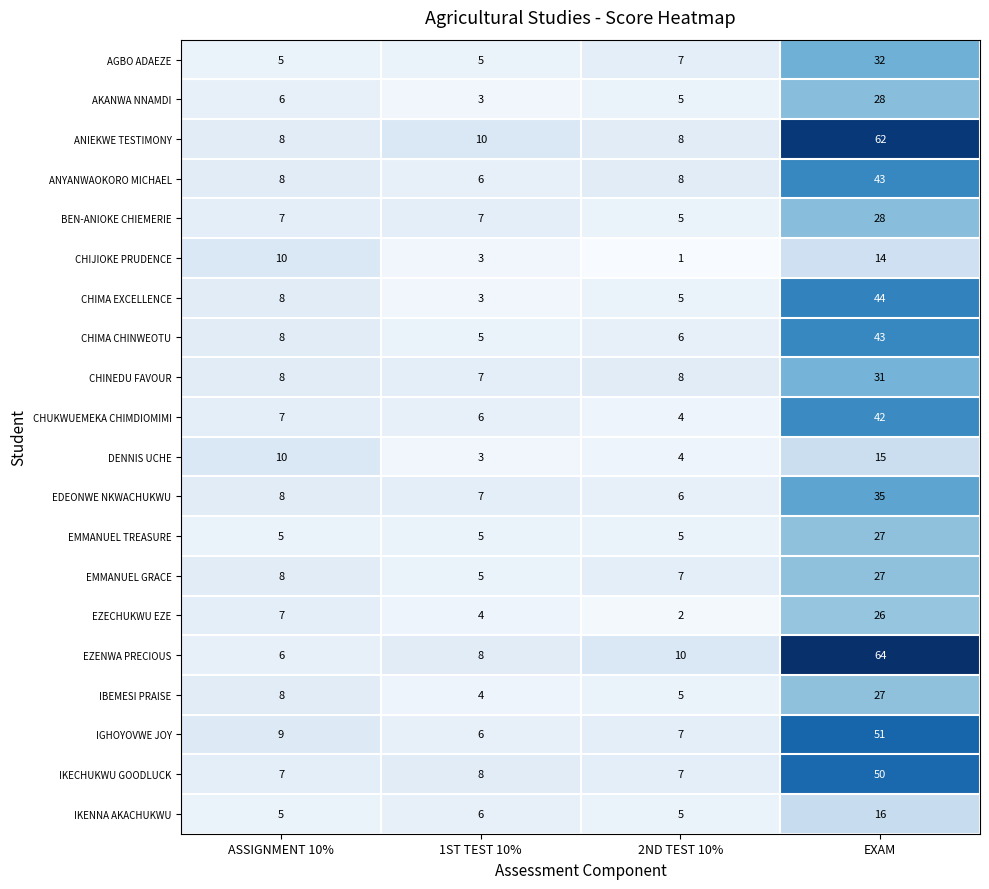

How many categories are shown in the chart?

4